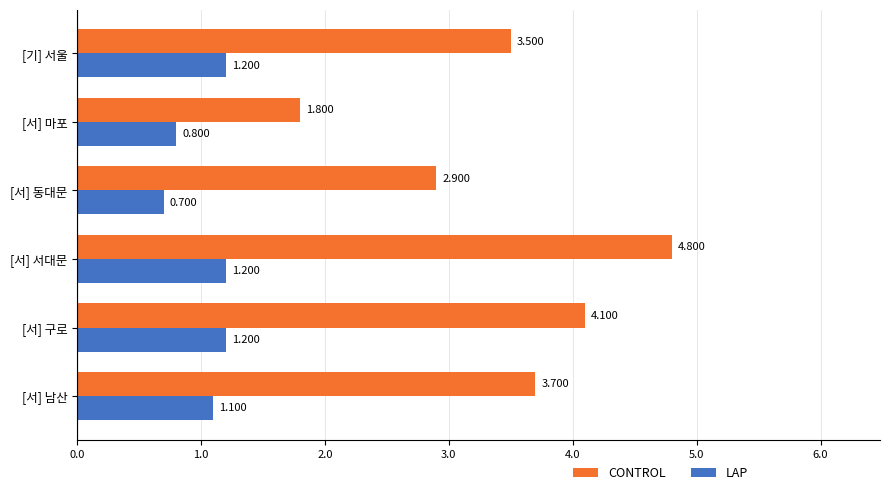

Rank the series by their average value, from lowest to highest.

LAP, CONTROL